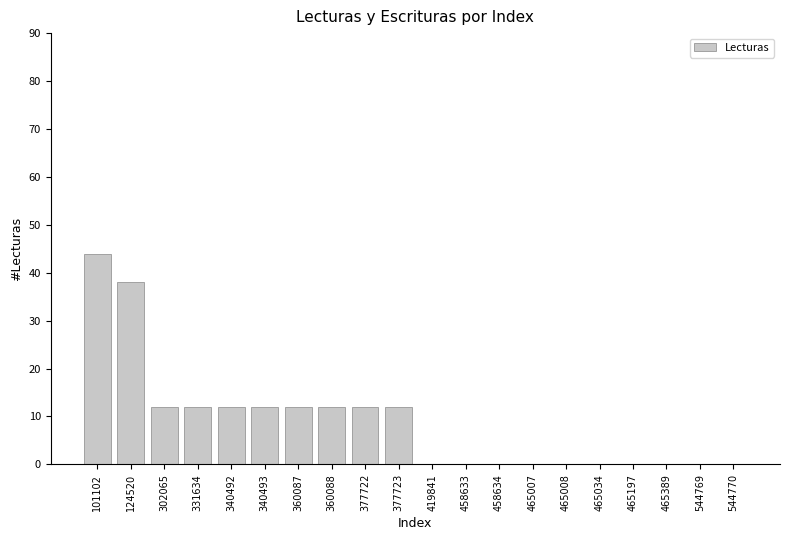

Which label corresponds to the largest value in the chart?

101102